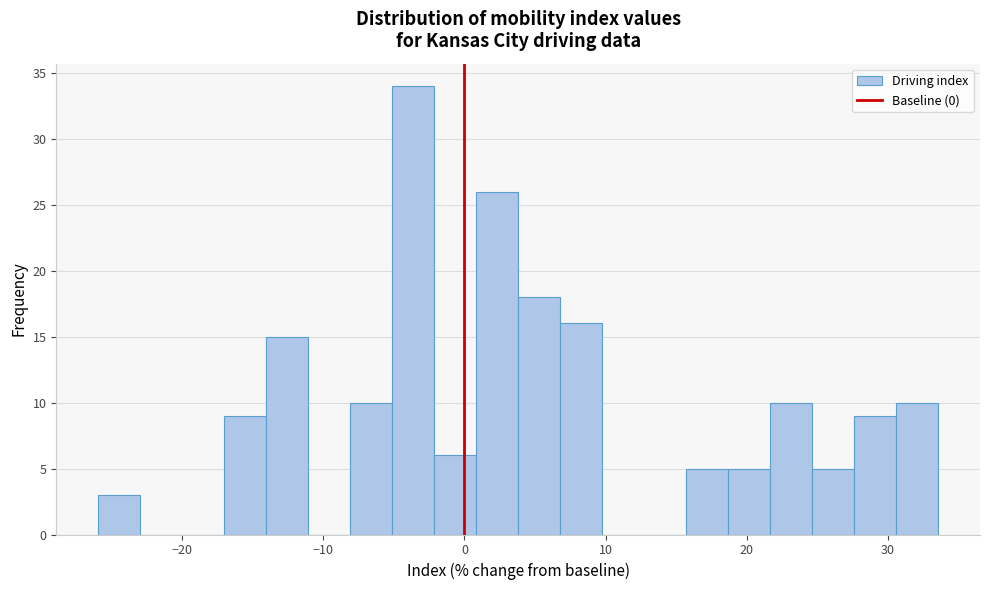

Read against the x-axis, roughly where is the centre of the tallest bar?

-4